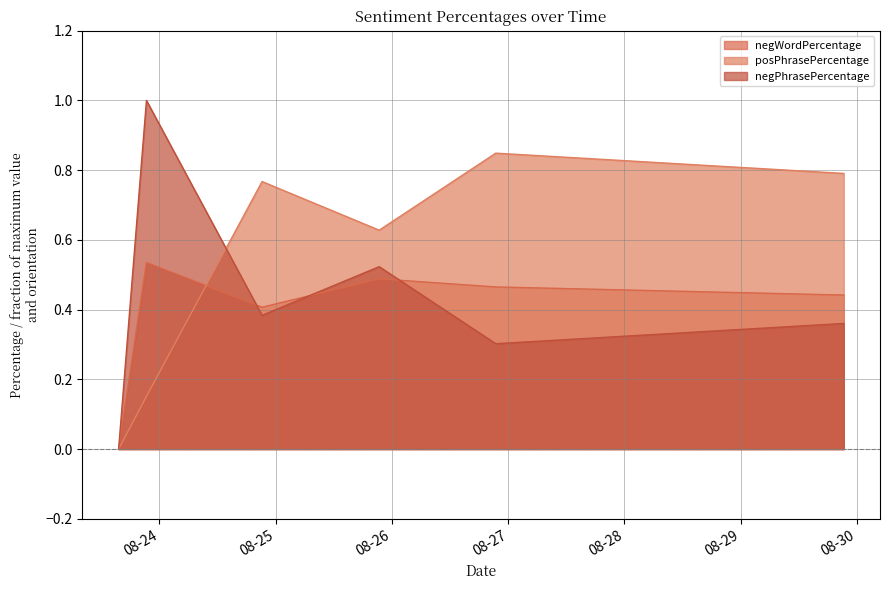

What is the average value of the negPhrasePercentage series?

0.4